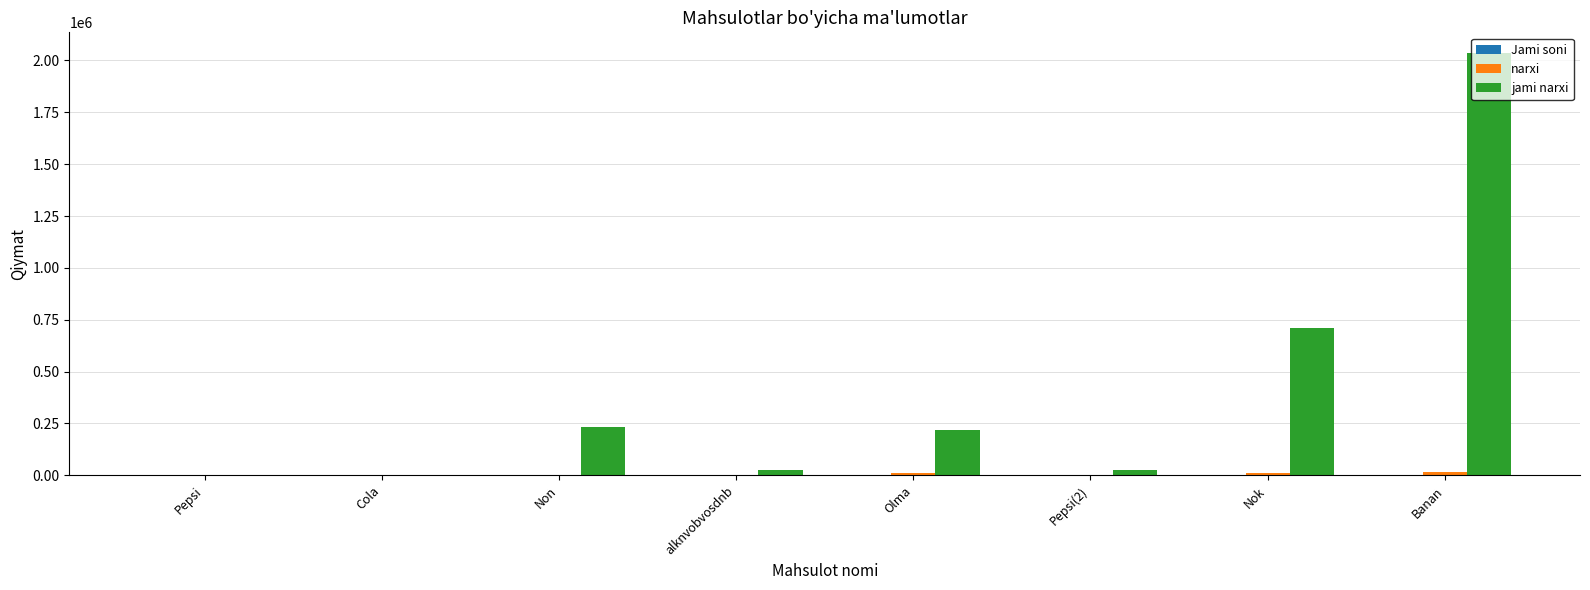

At which category is the sum across all series the highest?

Banan